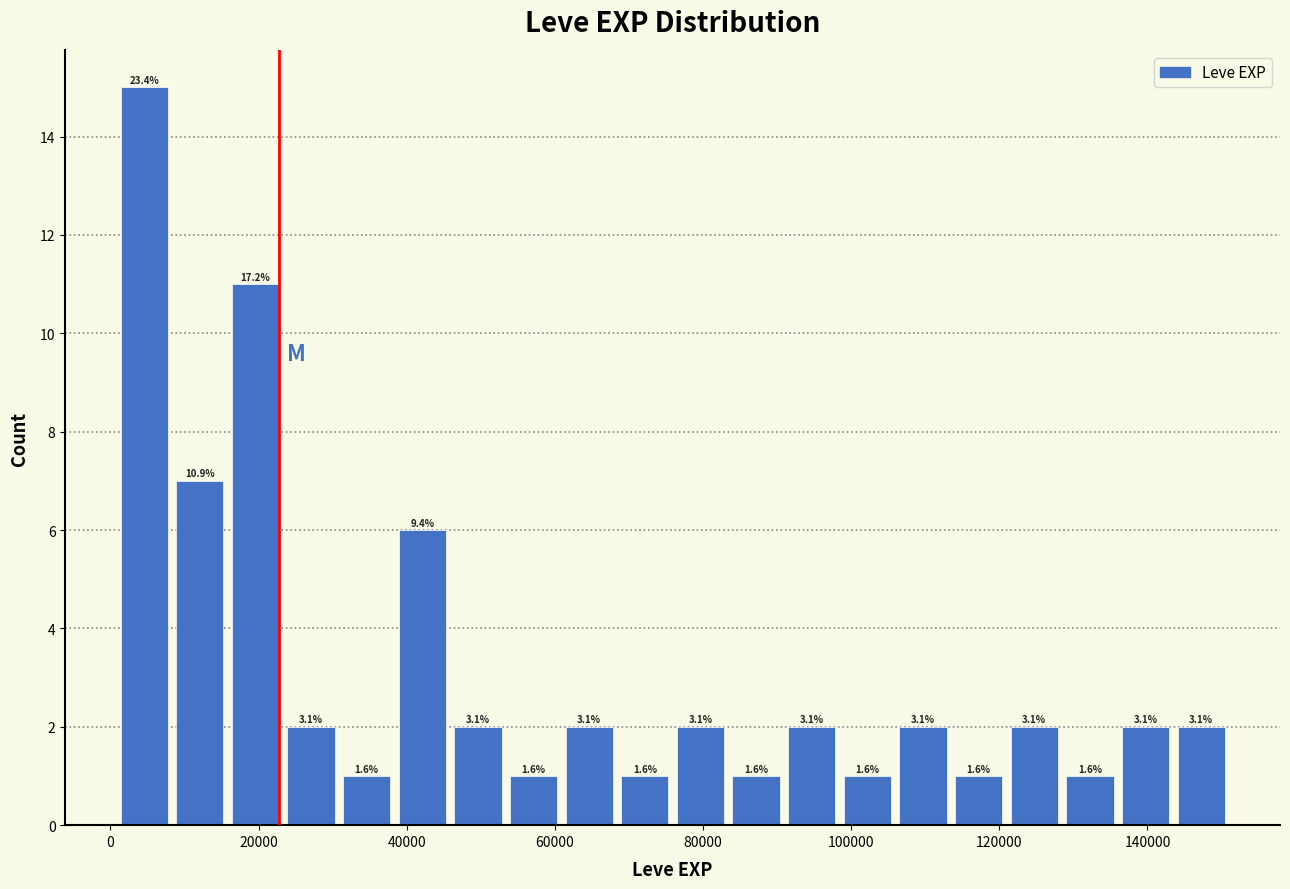

Around what value on the x-axis is the tallest bar? Give the approximate position of its centre, as read against the axis.

4000